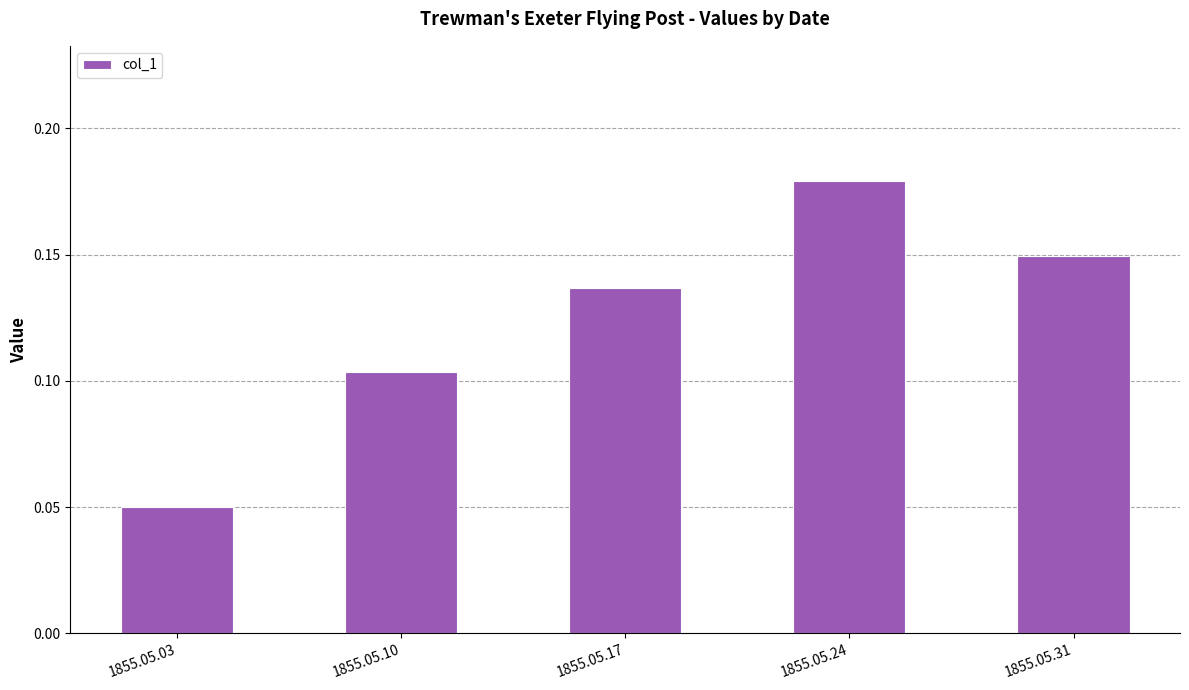

Does the chart contain any negative values?

No